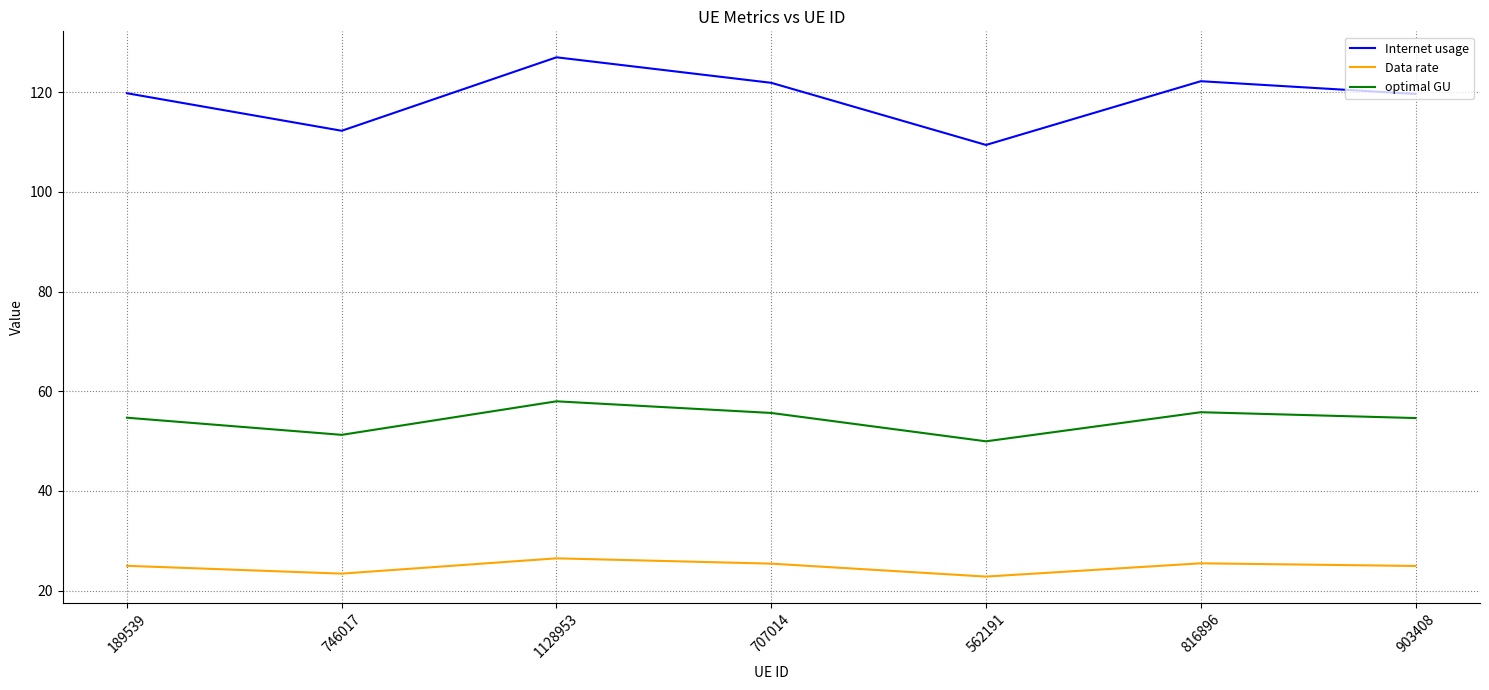

How many lines are shown in the chart?

3